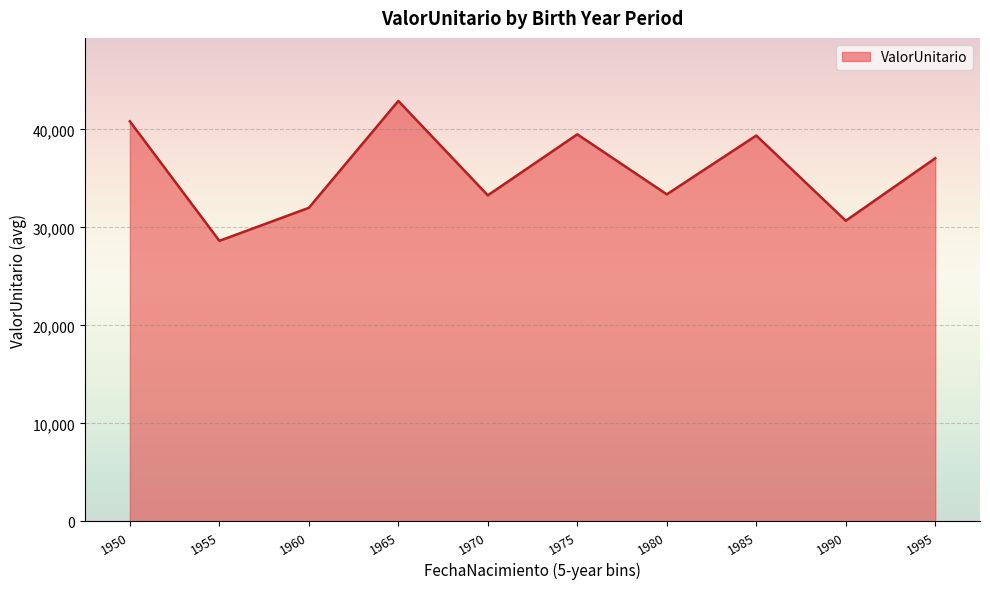

At which label is the value closest to 35771?

1995